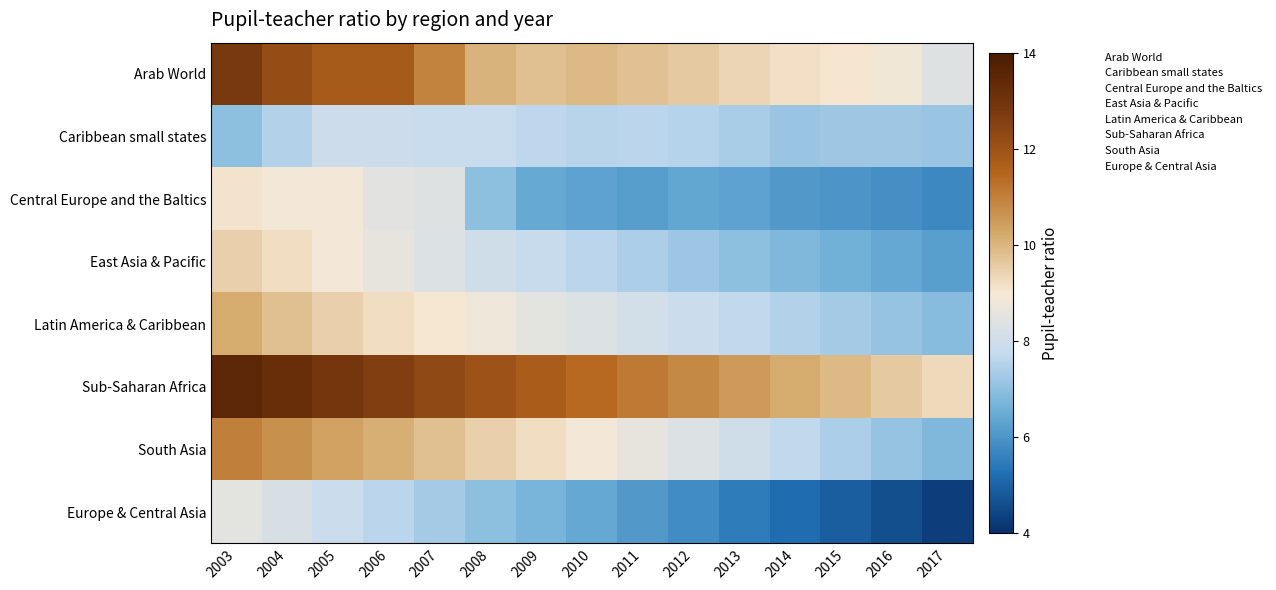

What is the spread (max minus min) of values at 2015?

5.0